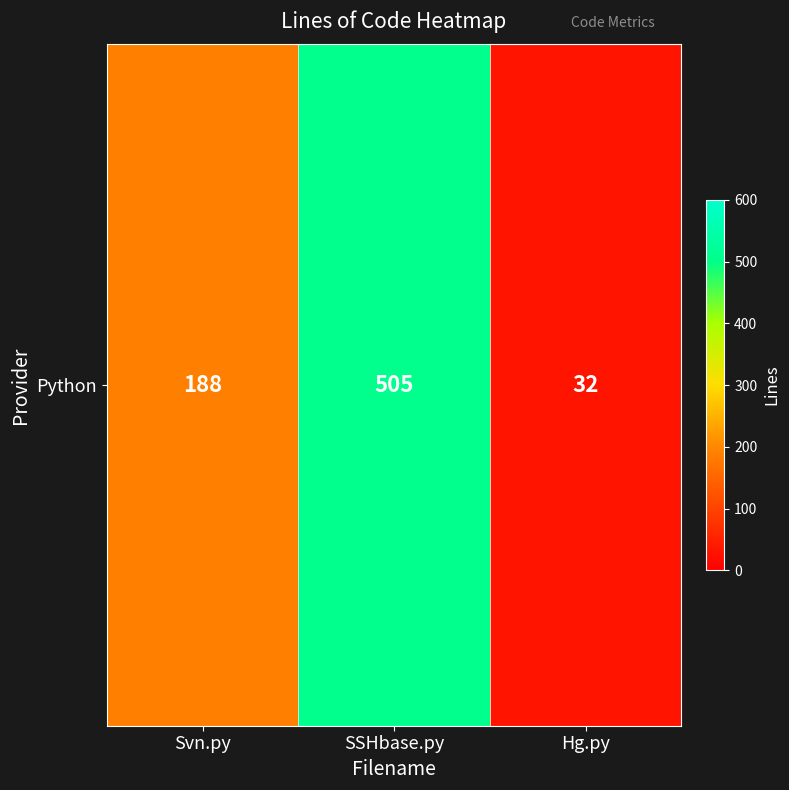

Rank the categories by value from highest to lowest.

SSHbase.py, Svn.py, Hg.py